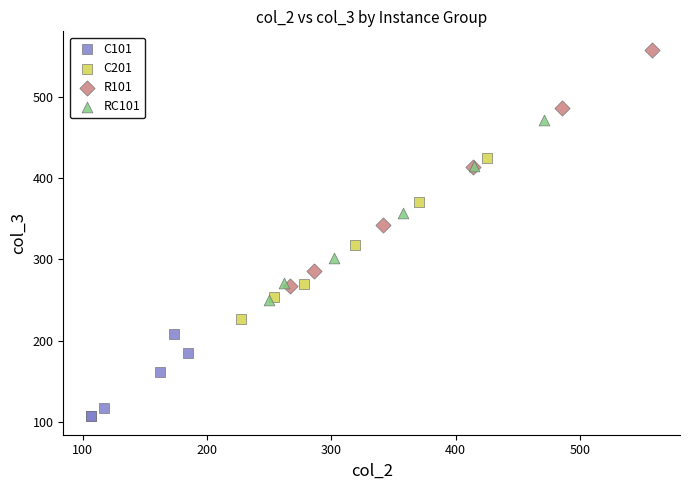

Which series contains the lowest Y value?

C101